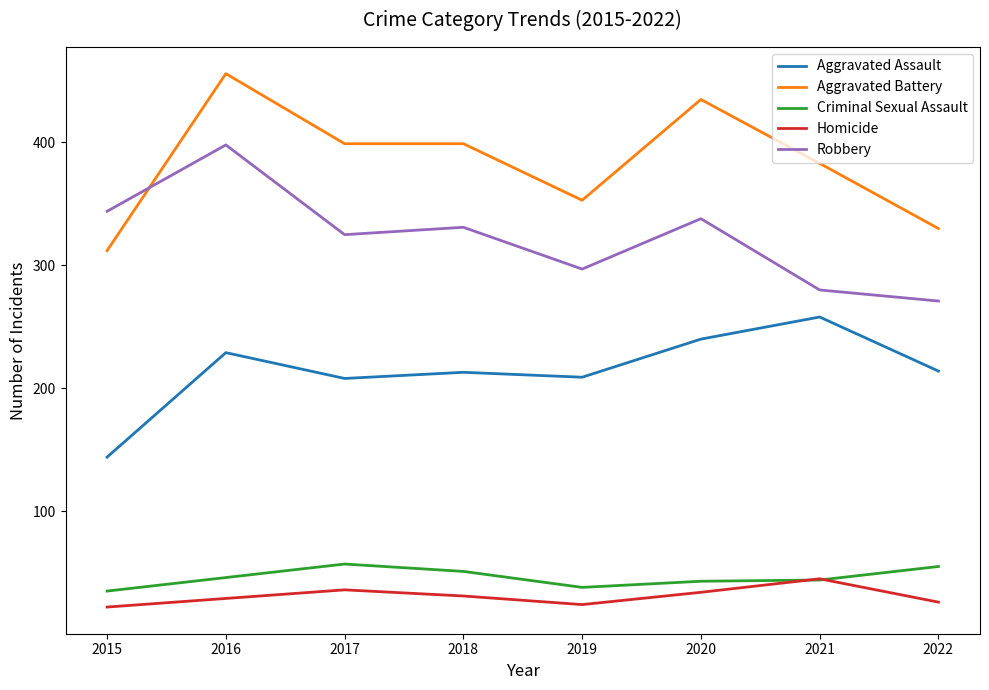

What is the total value across all series at 2017?

1025